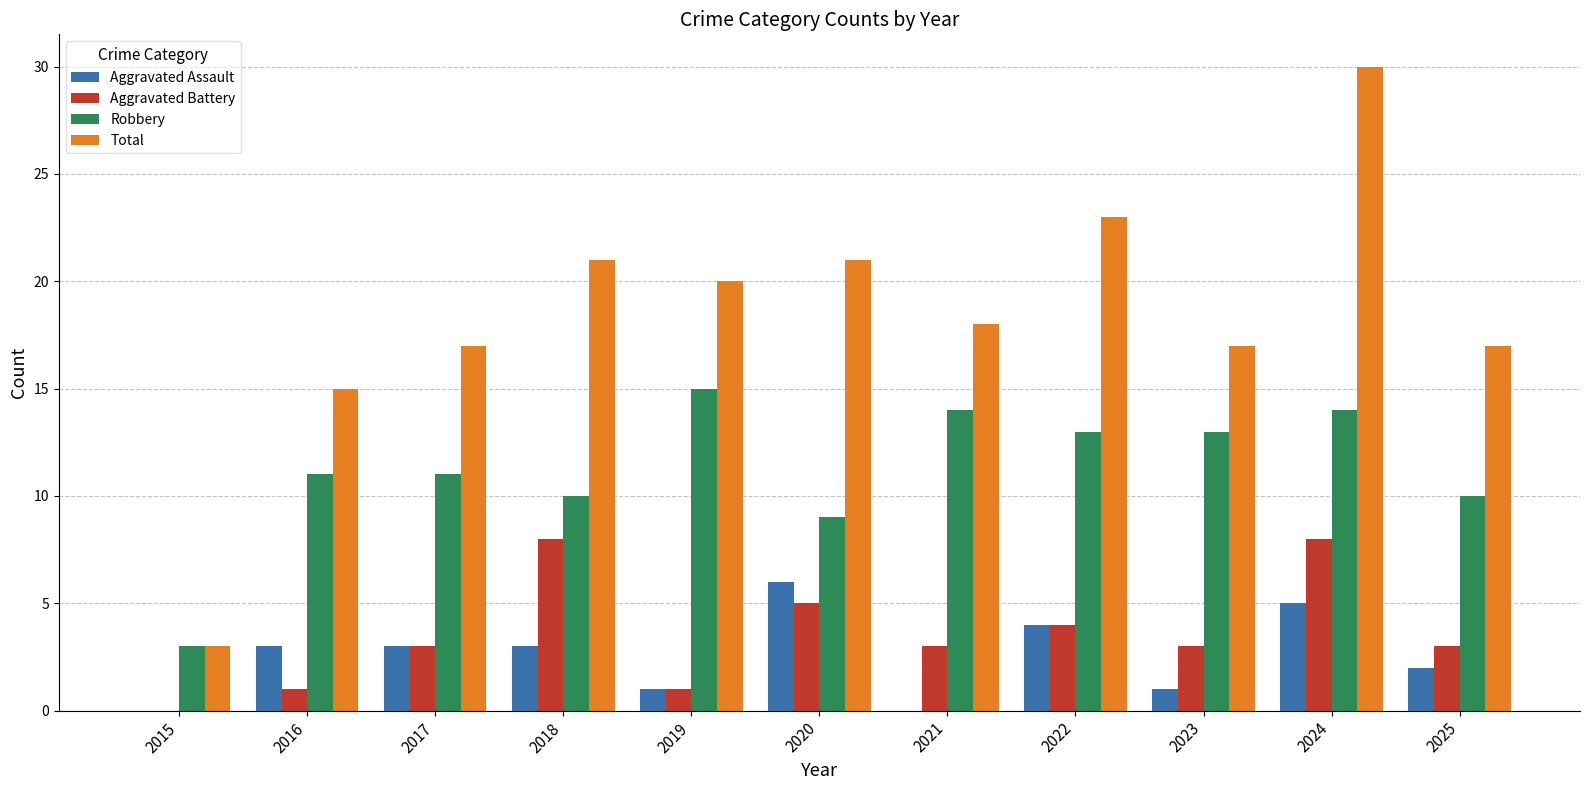

Reading right to left, list all the values displayed in this chart.

Aggravated Assault: 2025=2	2024=5	2023=1	2022=4	2021=0	2020=6	2019=1	2018=3	2017=3	2016=3	2015=0
Aggravated Battery: 2025=3	2024=8	2023=3	2022=4	2021=3	2020=5	2019=1	2018=8	2017=3	2016=1	2015=0
Robbery: 2025=10	2024=14	2023=13	2022=13	2021=14	2020=9	2019=15	2018=10	2017=11	2016=11	2015=3
Total: 2025=17	2024=30	2023=17	2022=23	2021=18	2020=21	2019=20	2018=21	2017=17	2016=15	2015=3